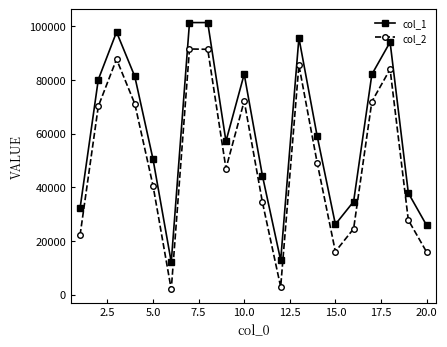

What is the highest value of the col_1 series?

101374